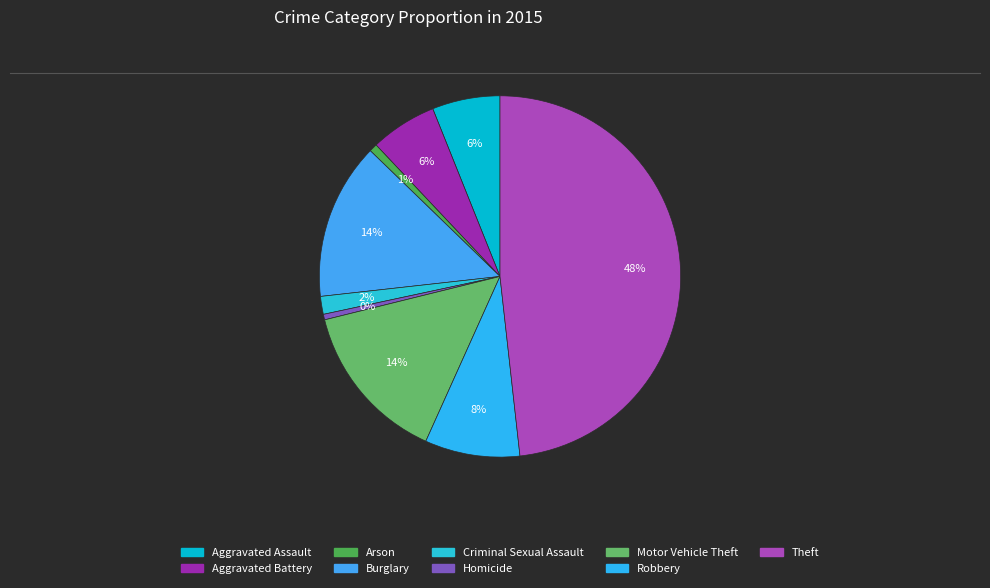

Is the sum of Homicide and Theft greater than half?

No